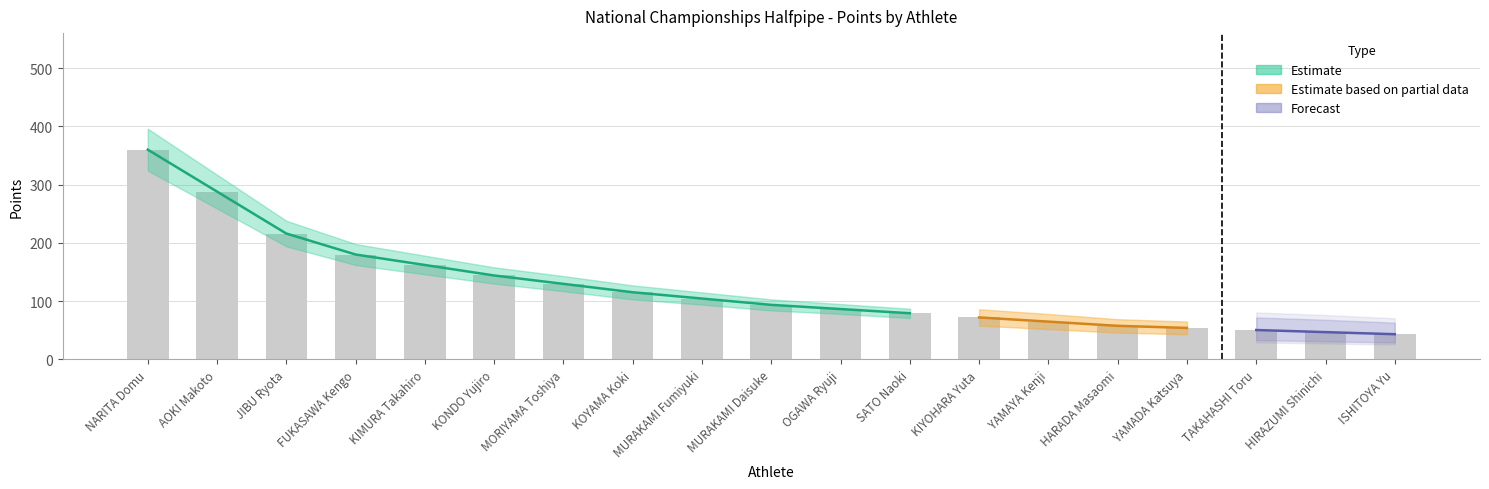

List the labels in order of value, smallest first.

ISHITOYA Yu, HIRAZUMI Shinichi, TAKAHASHI Toru, YAMADA Katsuya, HARADA Masaomi, YAMAYA Kenji, KIYOHARA Yuta, SATO Naoki, OGAWA Ryuji, MURAKAMI Daisuke, MURAKAMI Fumiyuki, KOYAMA Koki, MORIYAMA Toshiya, KONDO Yujiro, KIMURA Takahiro, FUKASAWA Kengo, JIBU Ryota, AOKI Makoto, NARITA Domu